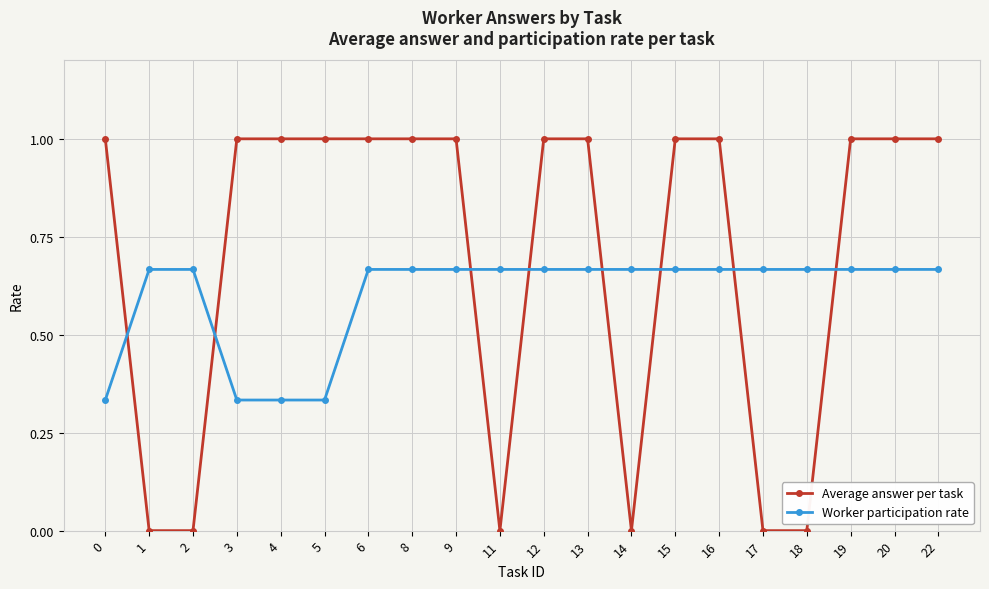

True or false: Average answer per task has a value of 0.3 at 11.

False